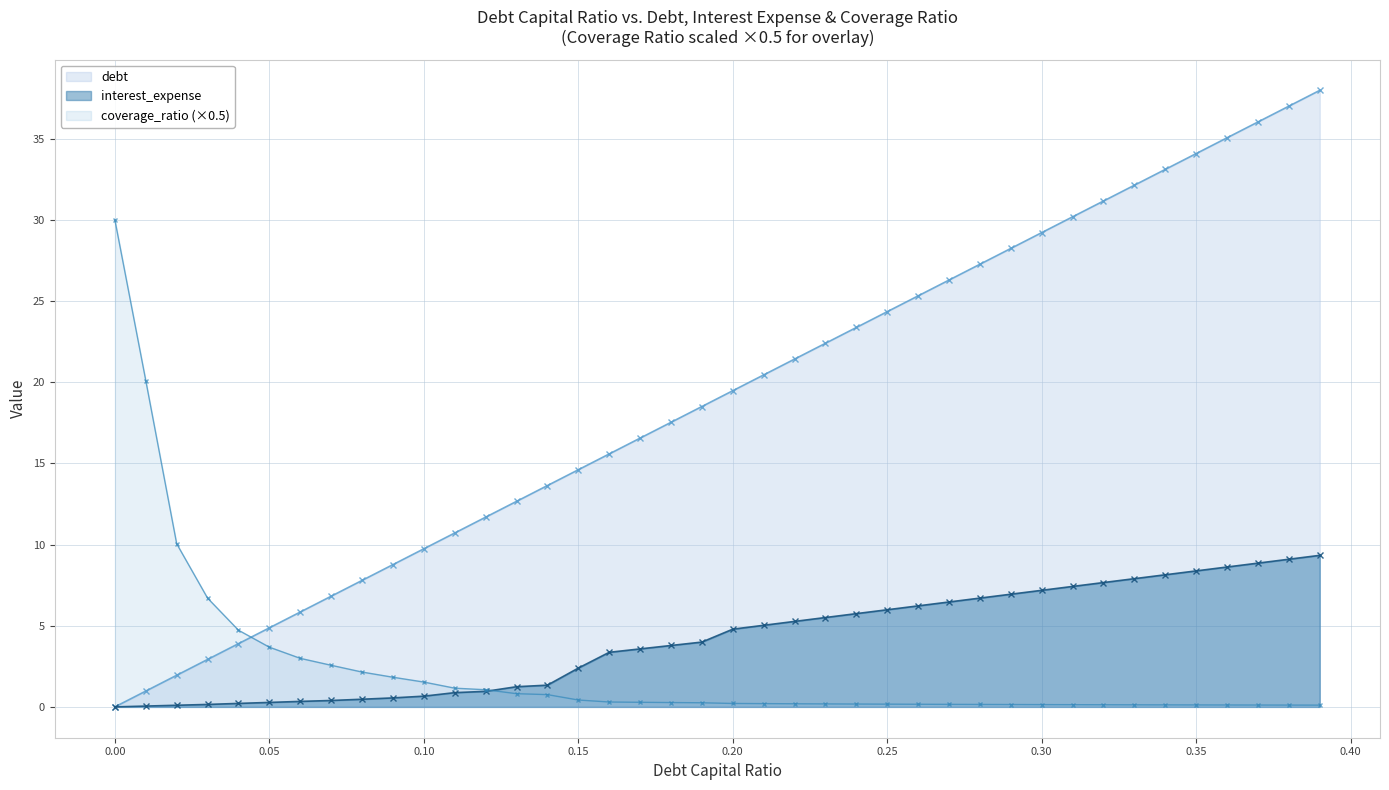

How many lines are shown in the chart?

3